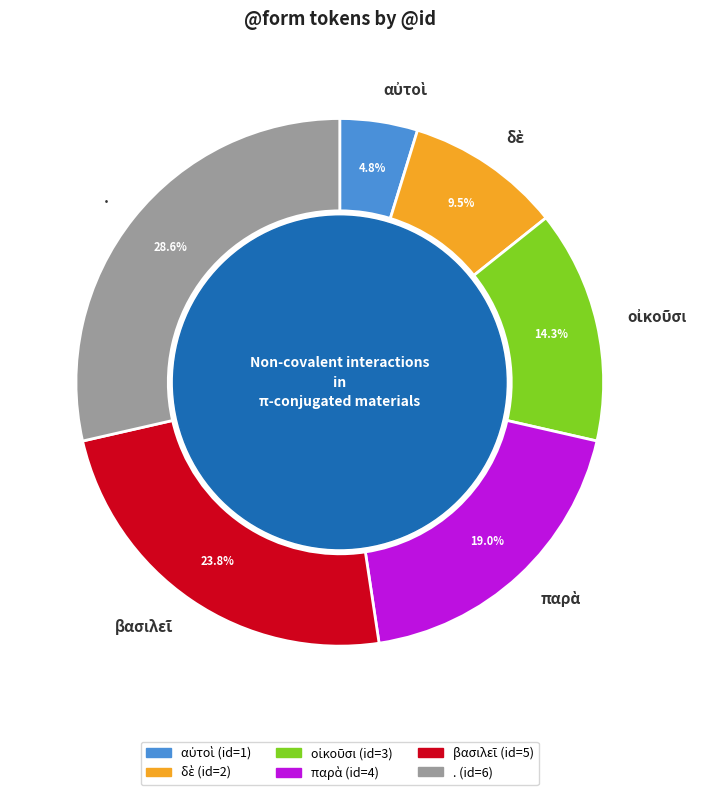

Which slice is the largest?

.